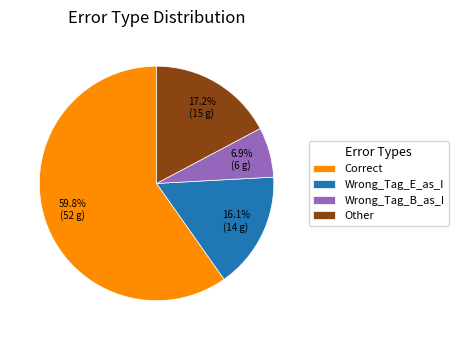

Rank the categories by value from highest to lowest.

Correct, Other, Wrong_Tag_E_as_I, Wrong_Tag_B_as_I